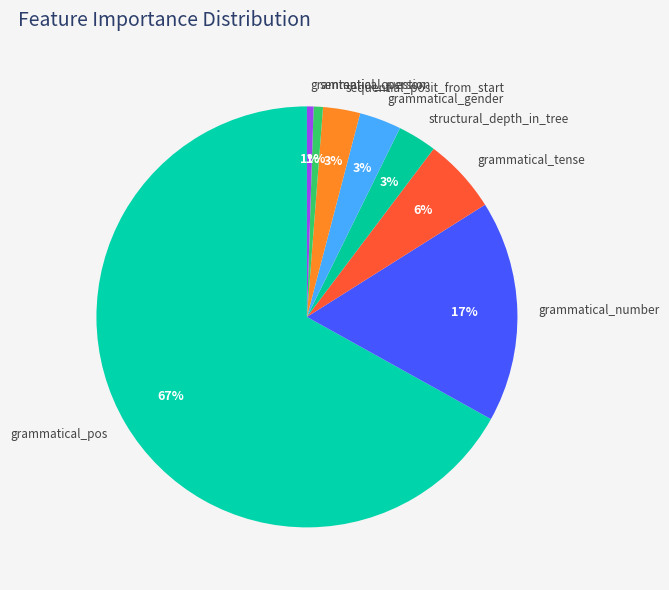

To the nearest percent, what is the average slice percentage?

12%